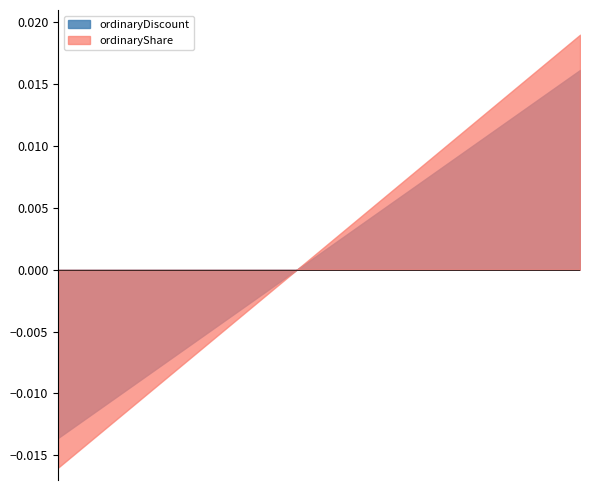

True or false: ordinaryShare has more than 2 interior local peaks.

False